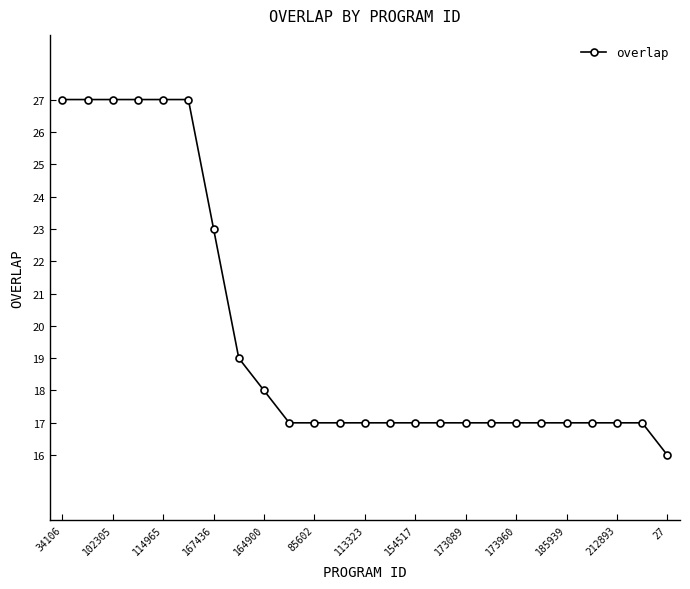

What is the minimum value shown in the chart?

16